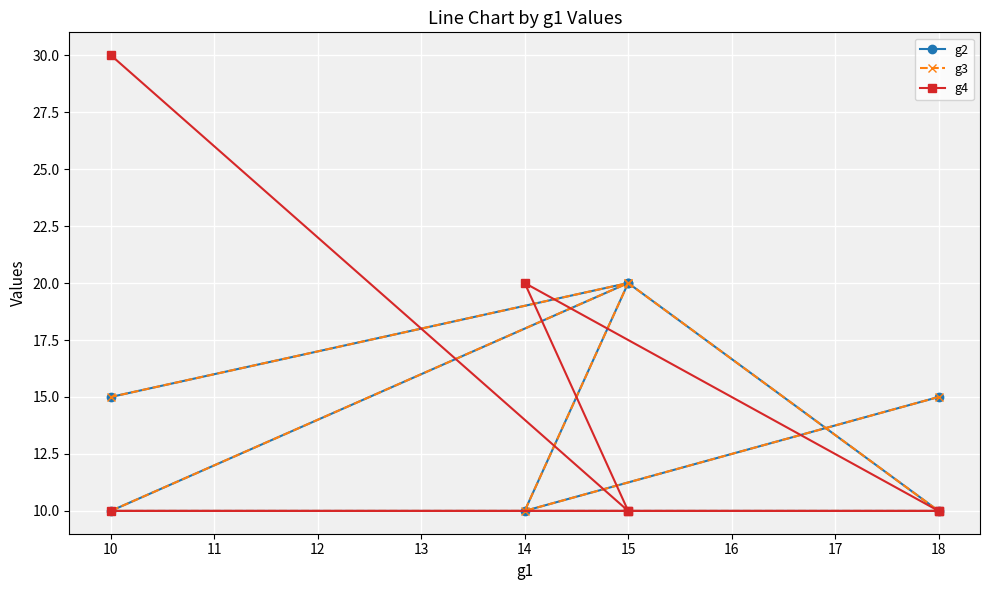

True or false: g2 and g3 intersect in this chart.

False